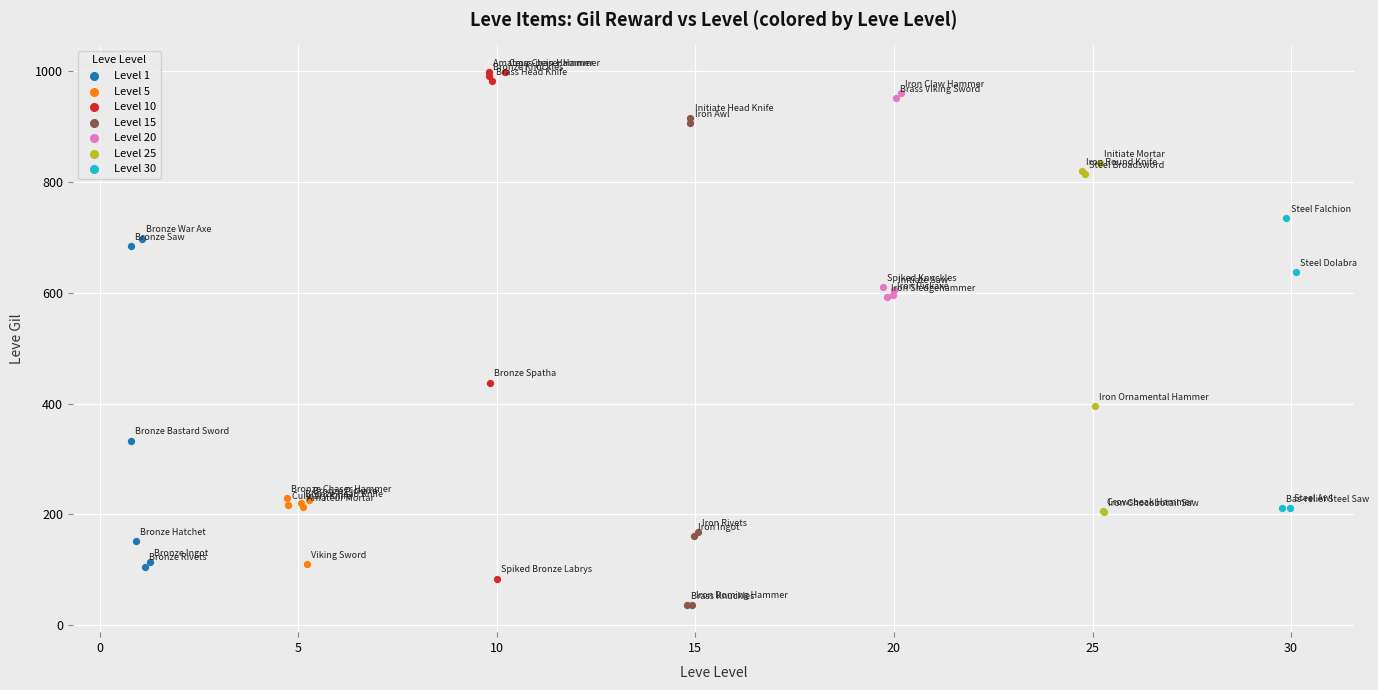

Which series has the largest Y range (max minus min)?

Level 10